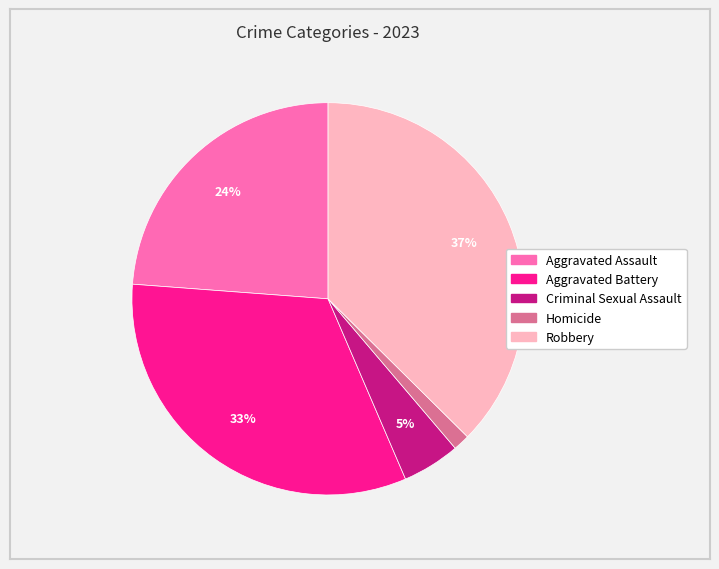

To the nearest percent, what is the combined percentage of Robbery and Criminal Sexual Assault?

42%